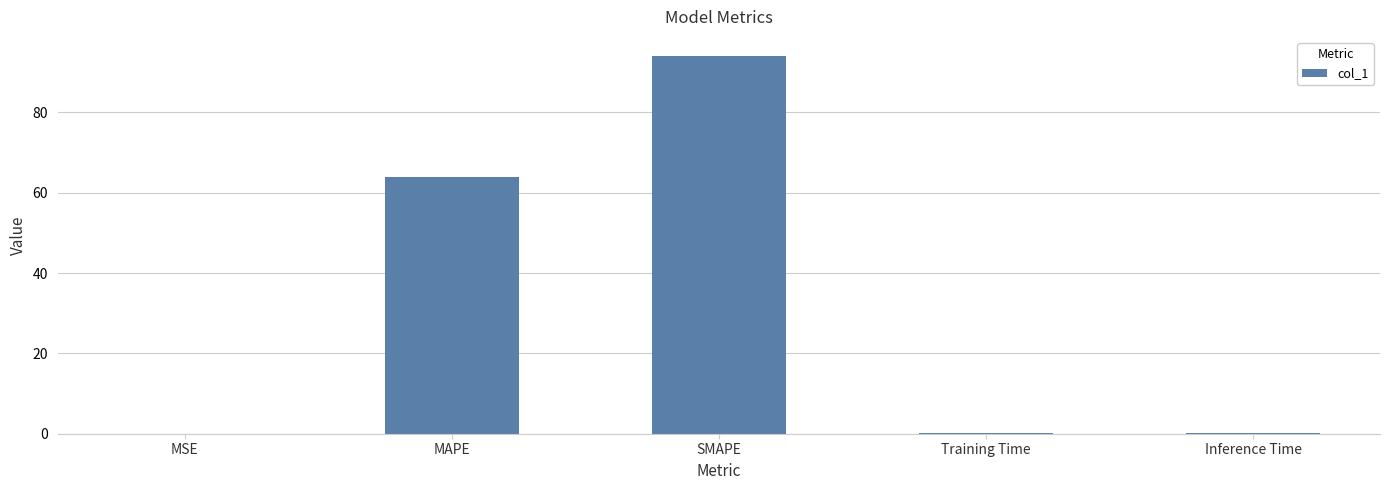

Is it true that the value at MAPE is 64.0?

True